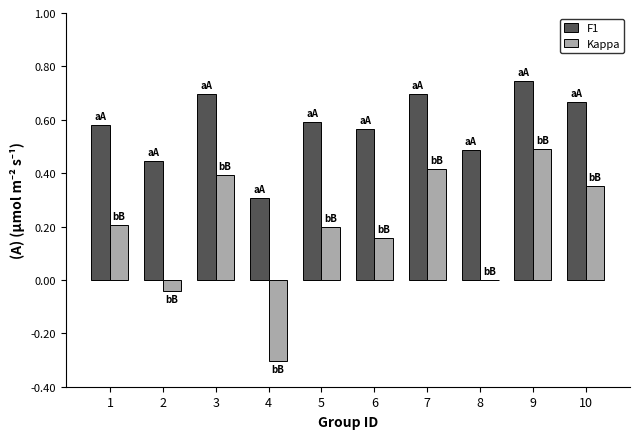

The F1 series shows 0.5 at 8. True or false?

True